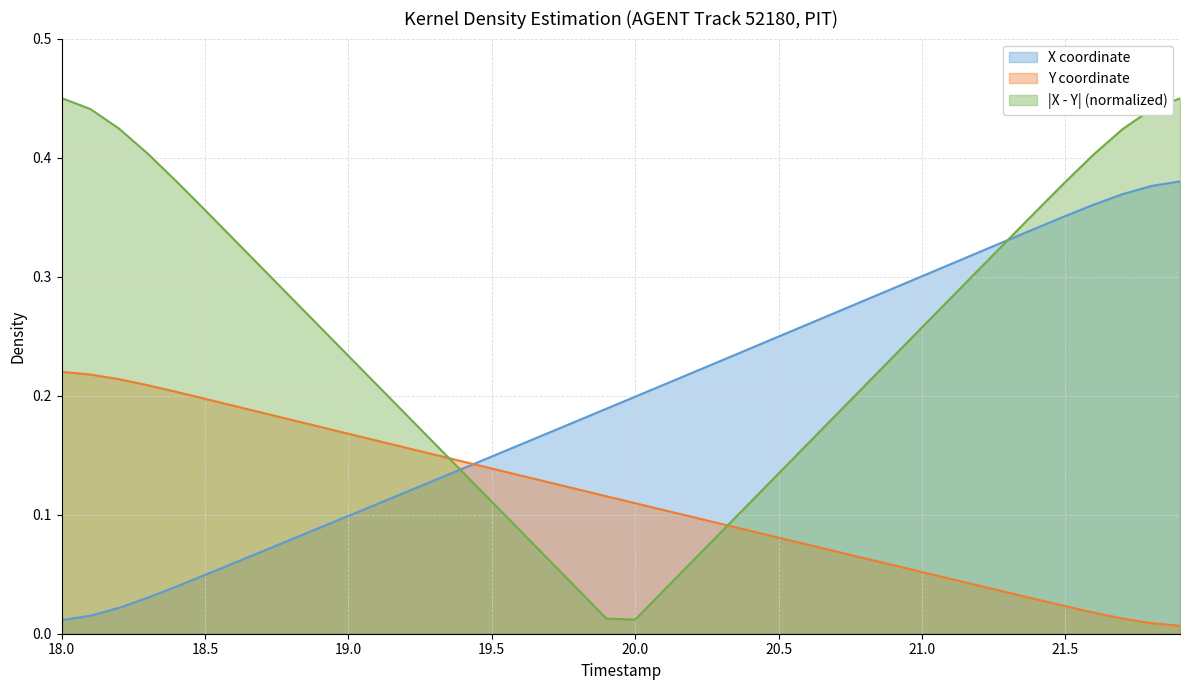

Which category has the highest value in the Y series?

18.0